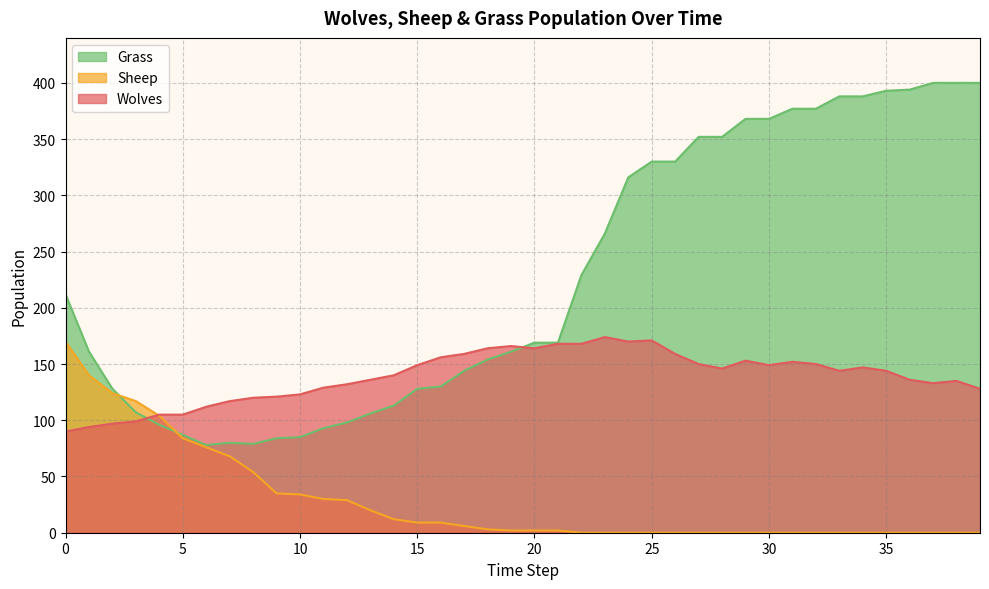

What are all the series names shown in the legend?

Grass, Sheep, Wolves